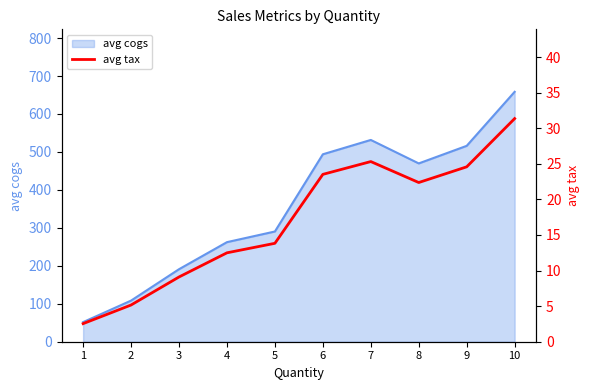

At which label is the value closest to 16?

5